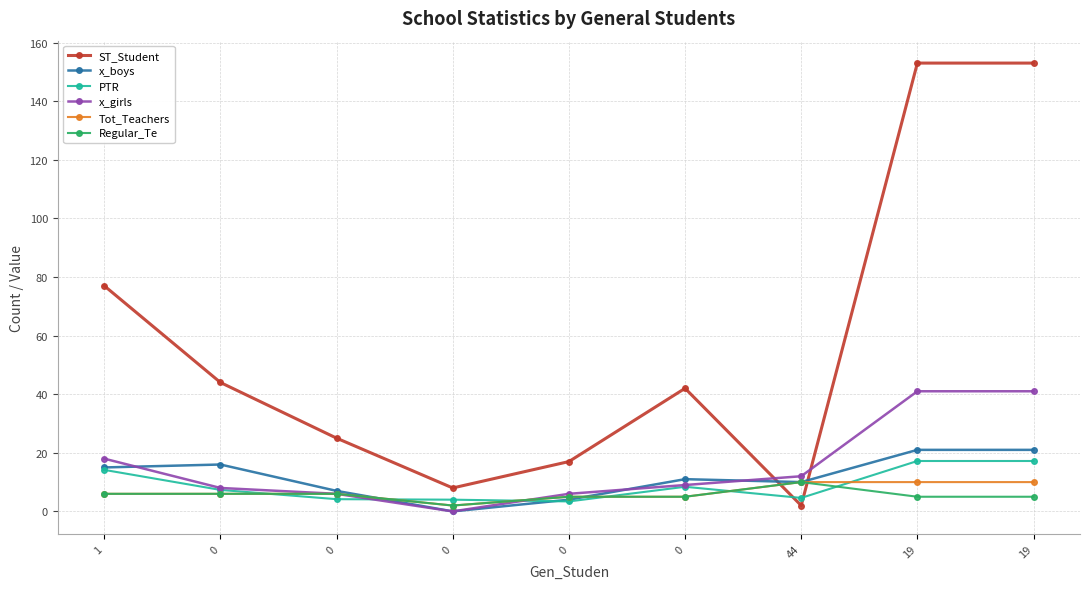

How many lines are shown in the chart?

6